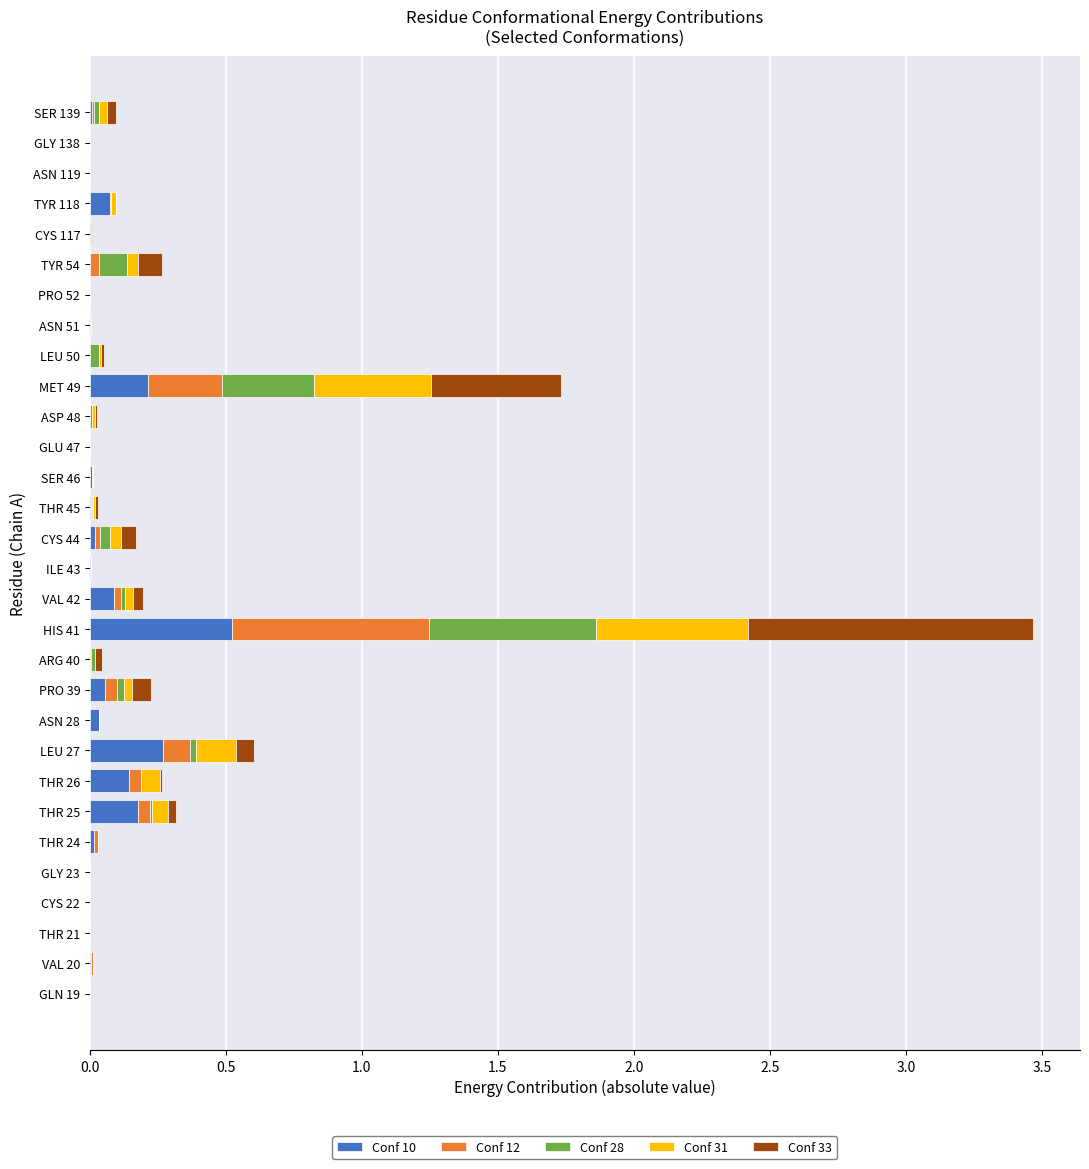

What is the maximum value for Conf 10?

0.5